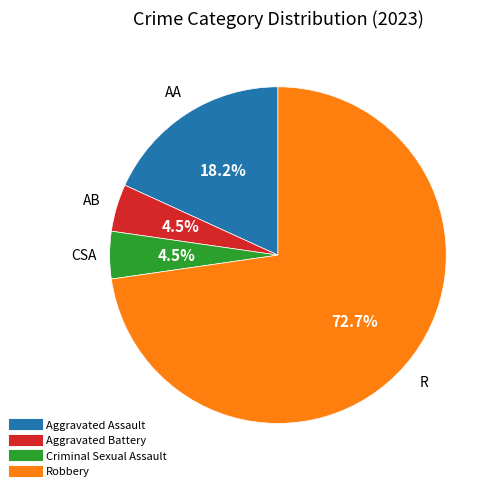

To the nearest percent, what percentage of the pie is Robbery?

73%